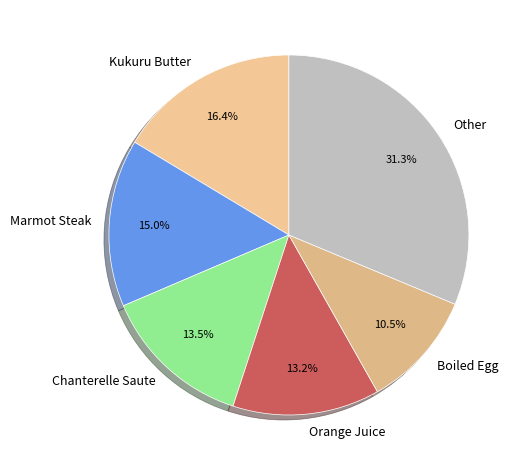

Count the number of slices in the pie.

6